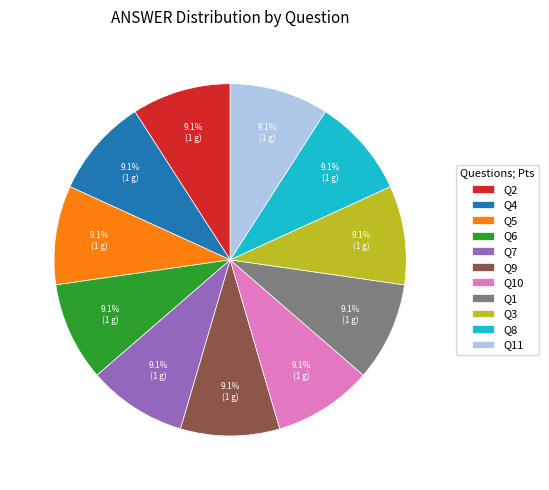

What portion of the pie excludes Q9?

90.9%